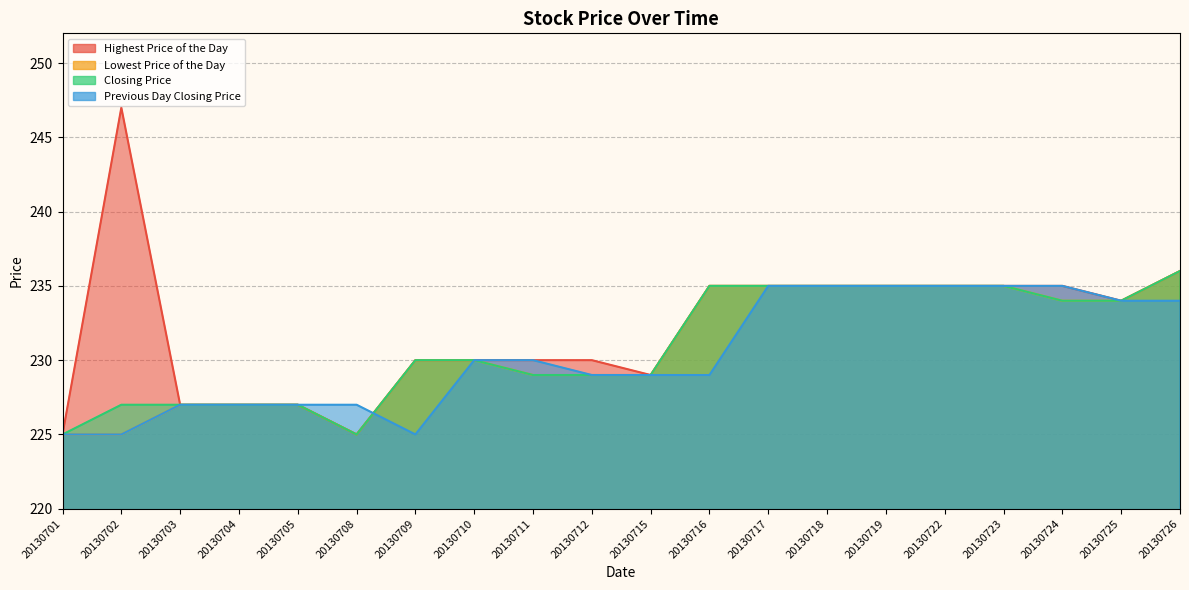

How many categories are shown in the chart?

20